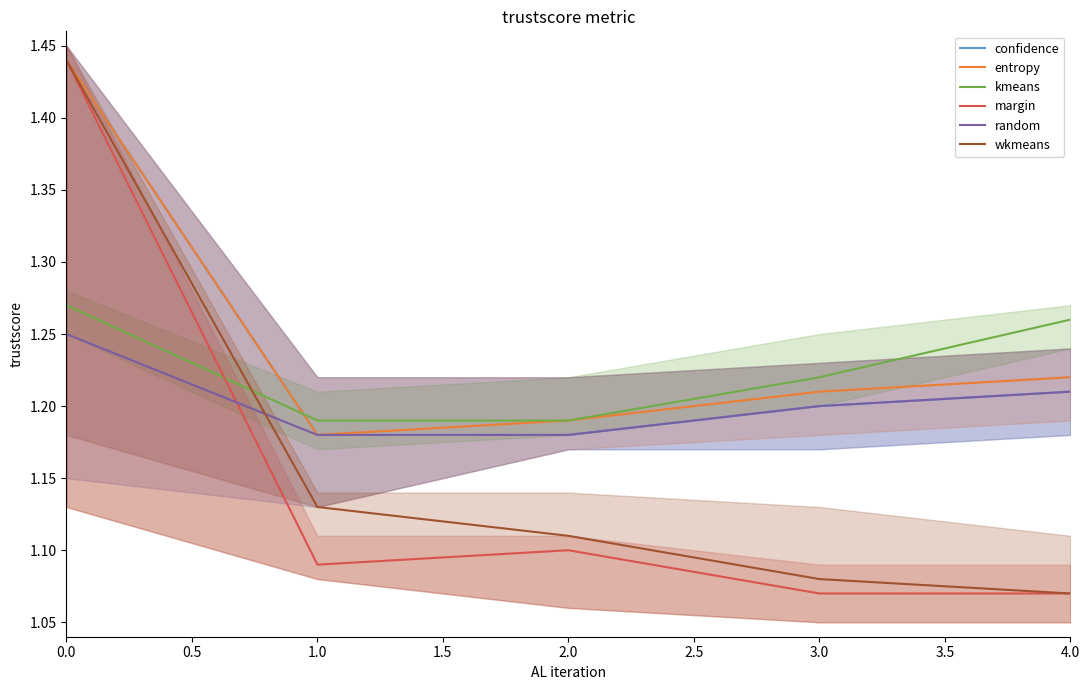

At which label is wkmeans closest to 1?

4.0